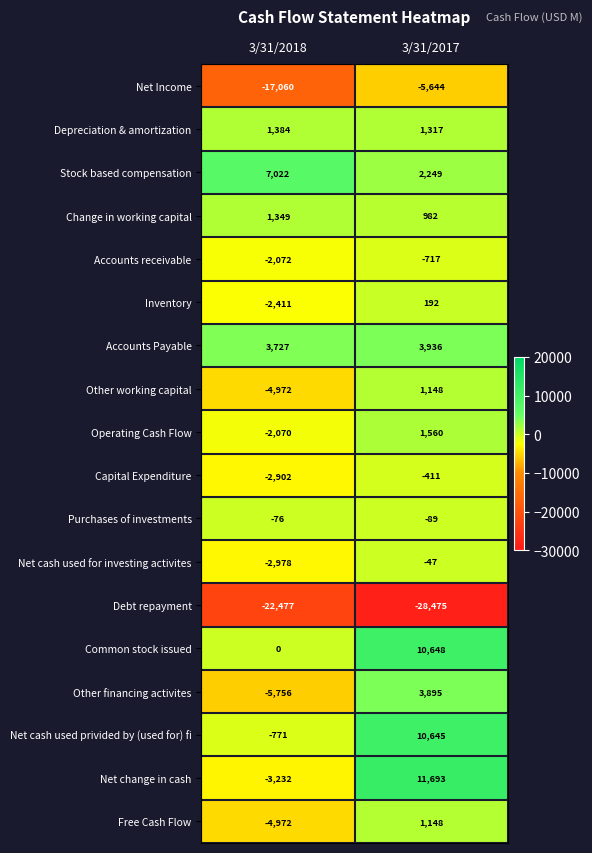

What is the spread (max minus min) of values at 3/31/2017?

40168